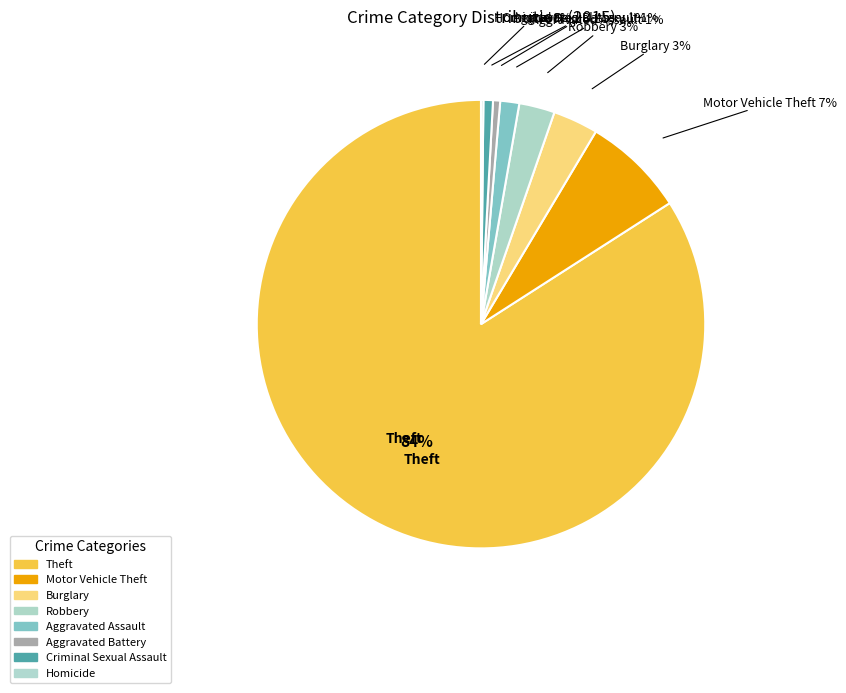

True or false: Theft accounts for 96% of the total.

False